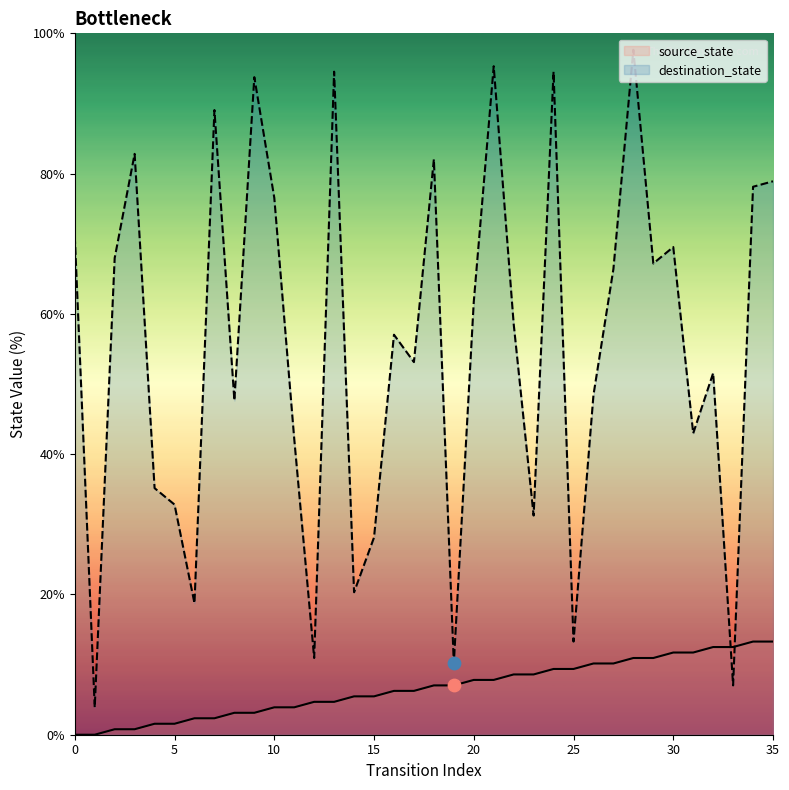

Which series contains the lowest Y value?

source_state